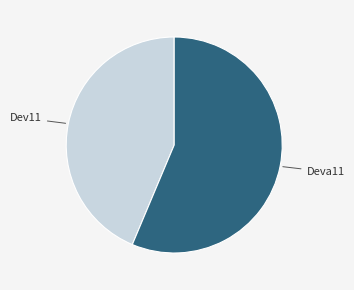

Which category has the biggest portion of the pie?

Deva11